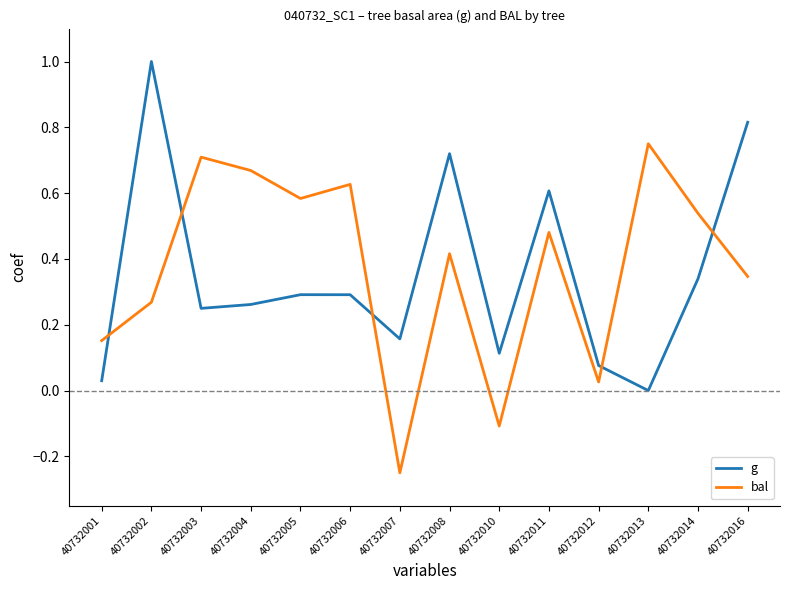

Count the number of categories in the chart.

14